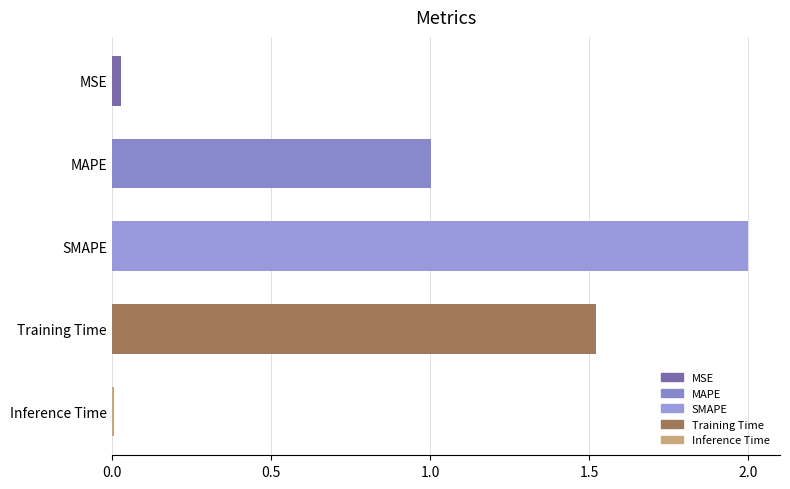

What is the label of the 3rd bar from the top?

SMAPE